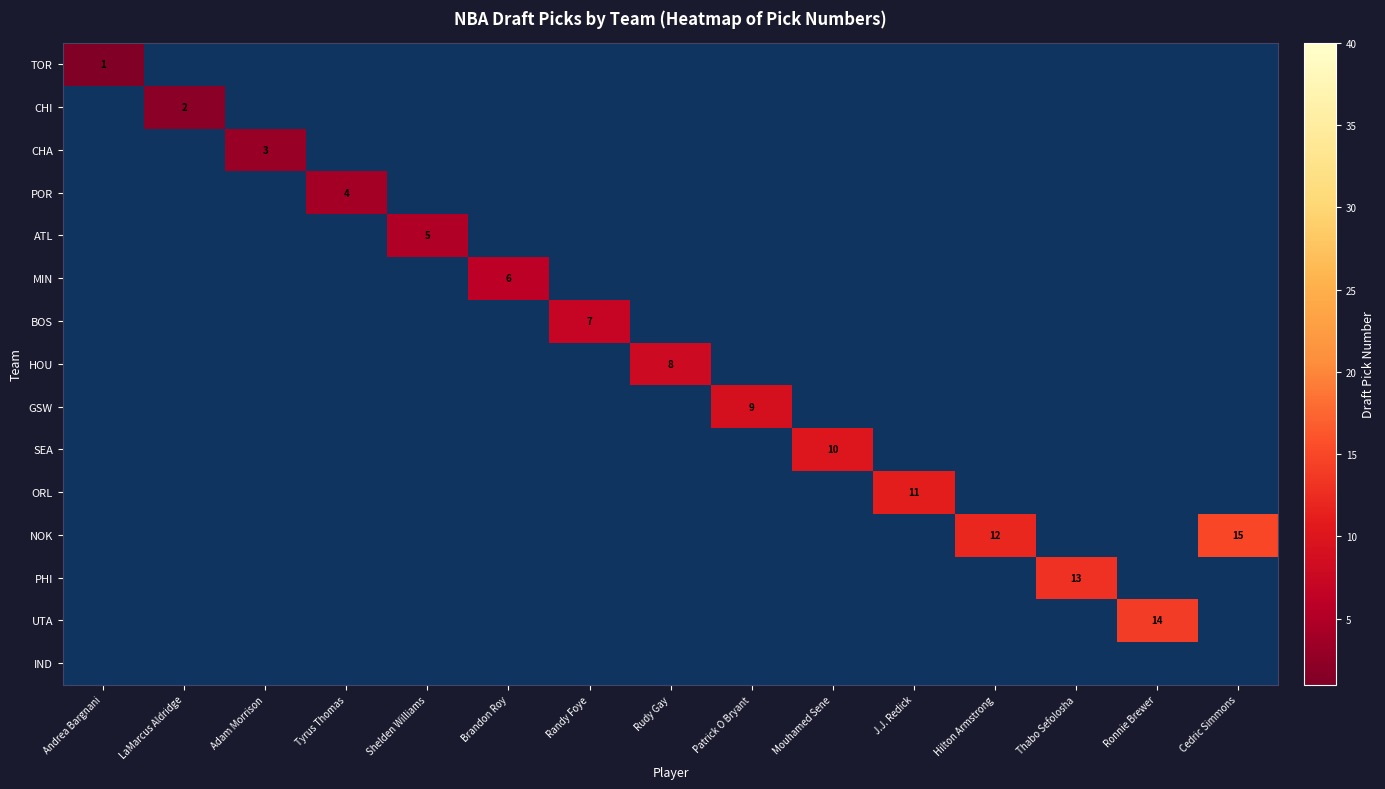

Is it true that TOR equals 0 at Andrea Bargnani?

False